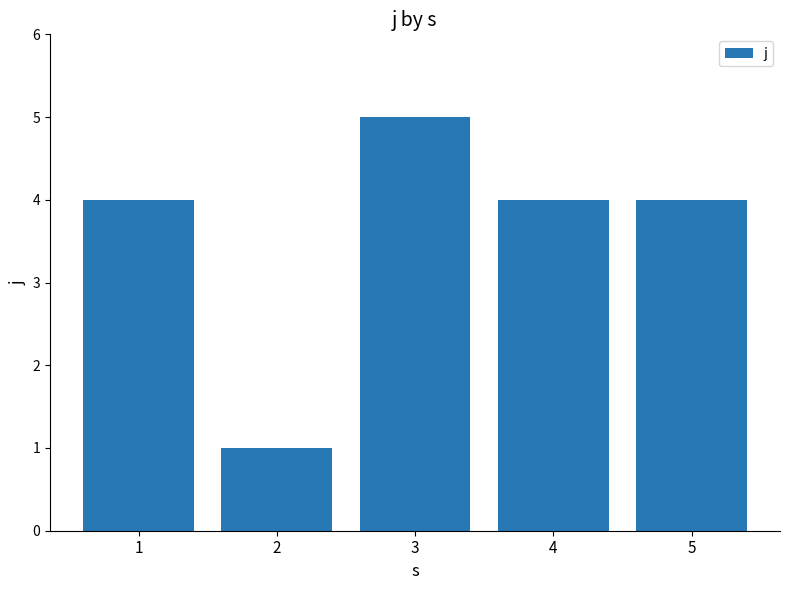

The value at 4 is 4. True or false?

True